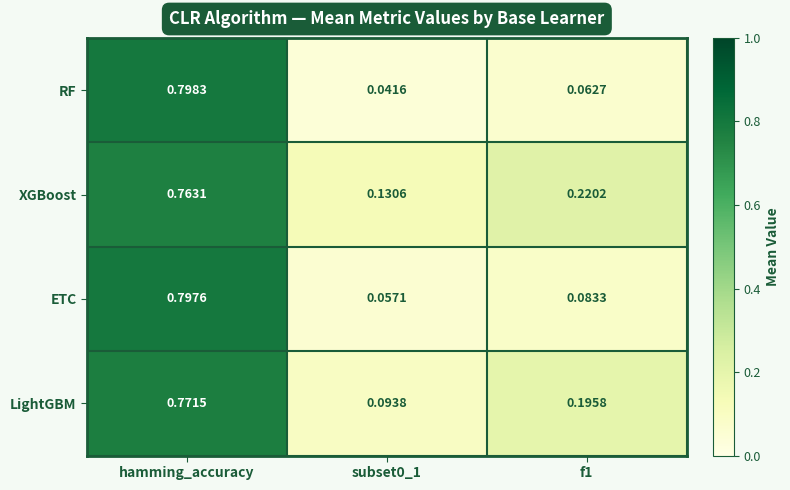

At how many categories does at least one series exceed 0?

3